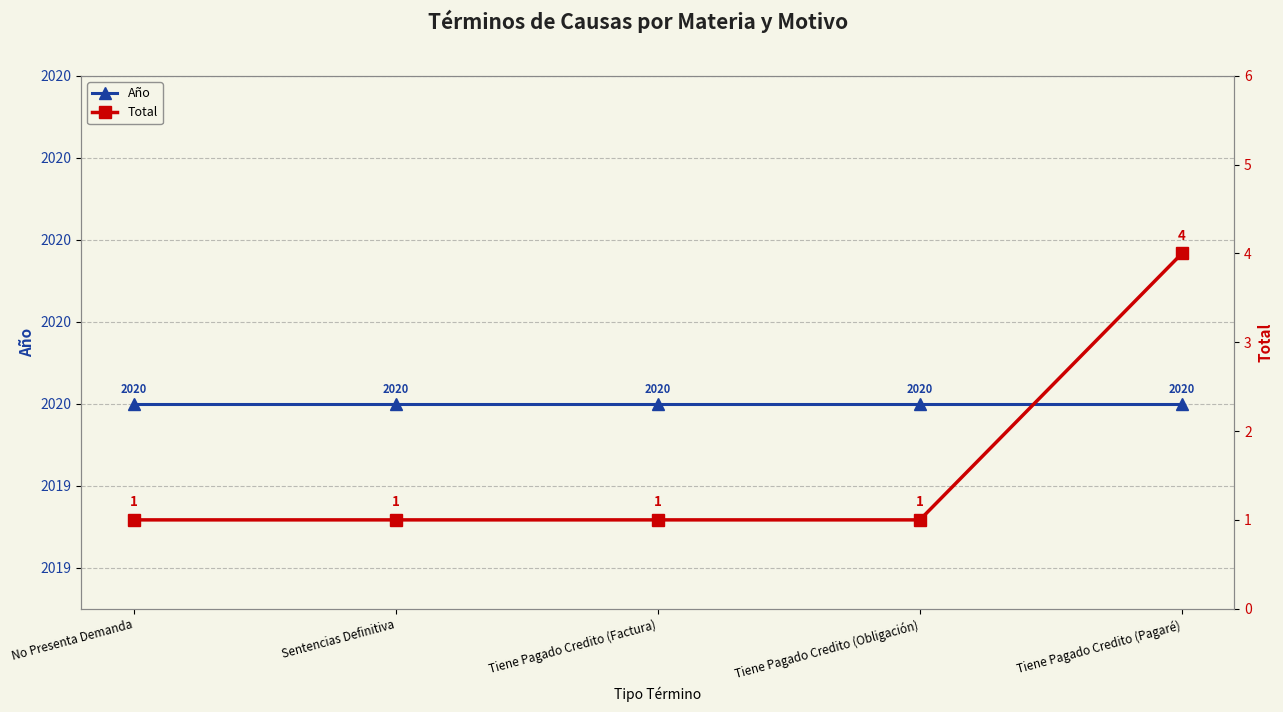

Reading left to right, extract all data points from this chart.

Año: 2020	2020	2020	2020	2020
Total: 1	1	1	1	4